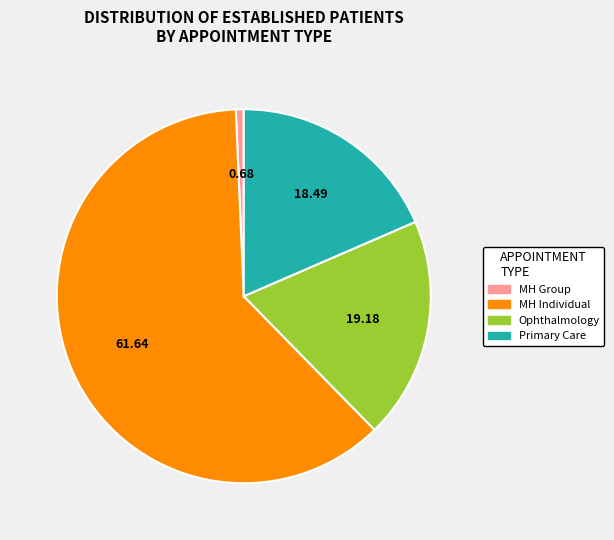

Combined, do MH Group and Ophthalmology account for over 50%?

No